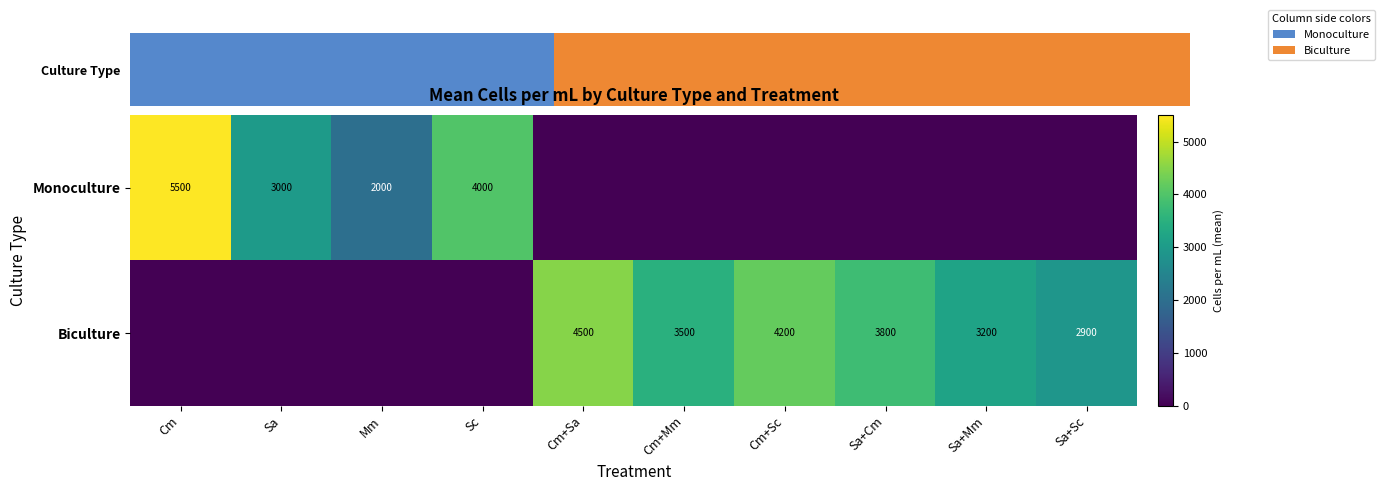

Is the value of Monoculture at Sa greater than the value of Biculture at Sa+Sc?

Yes